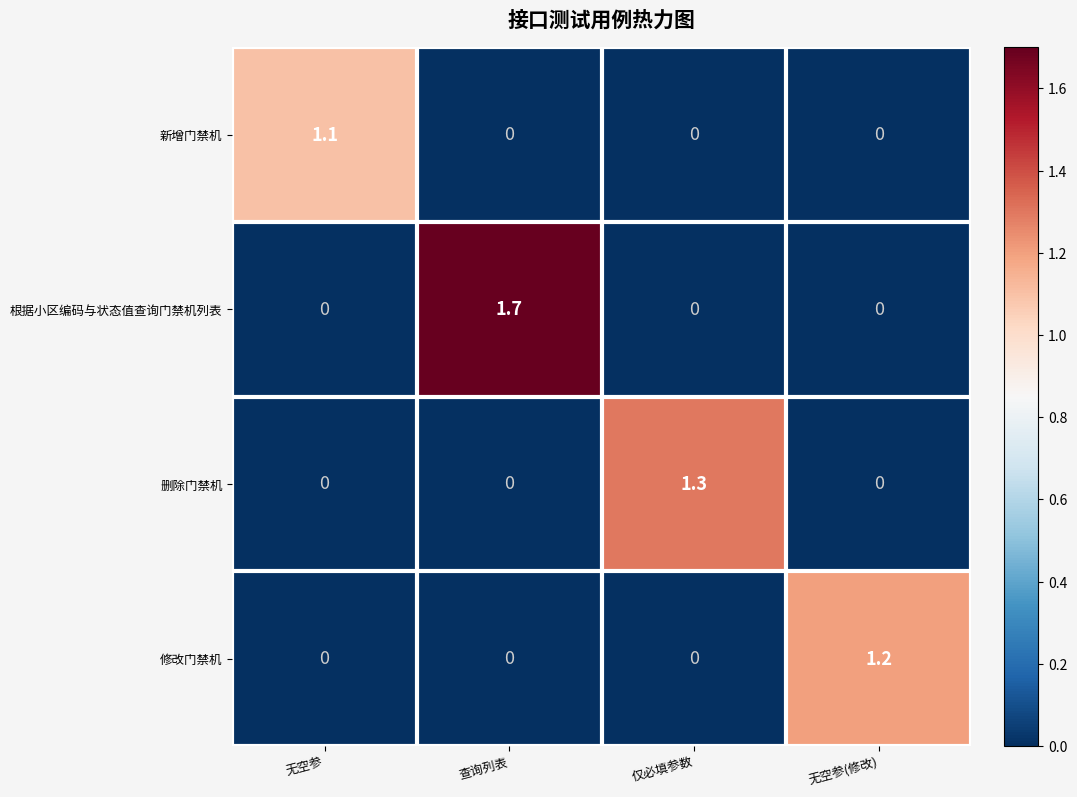

At how many categories does at least one series exceed 1?

4